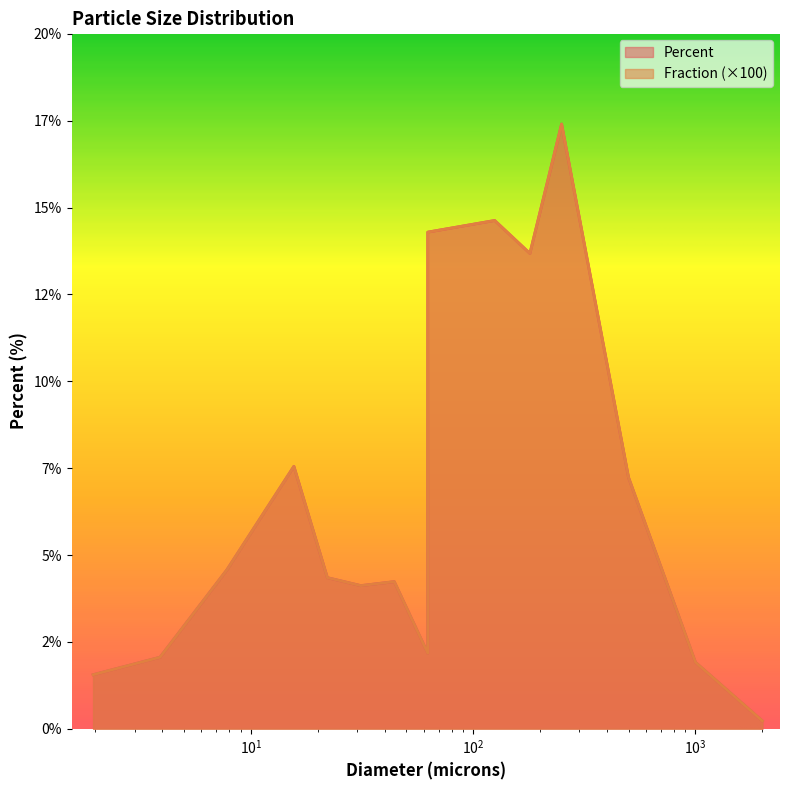

How many data points in Fraction are above 4?

10